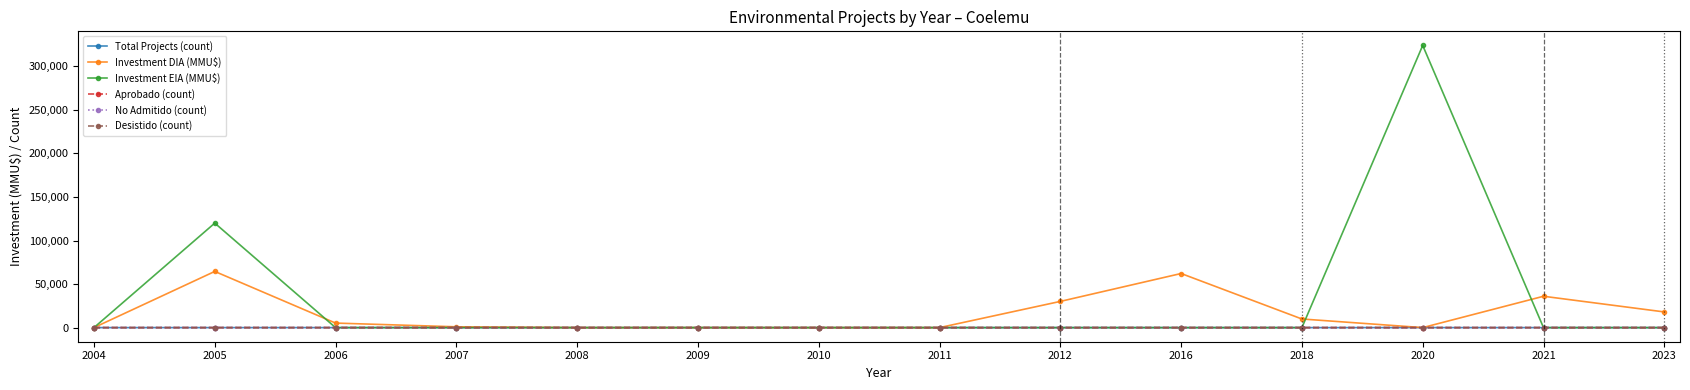

At how many categories does at least one series exceed 82384?

2